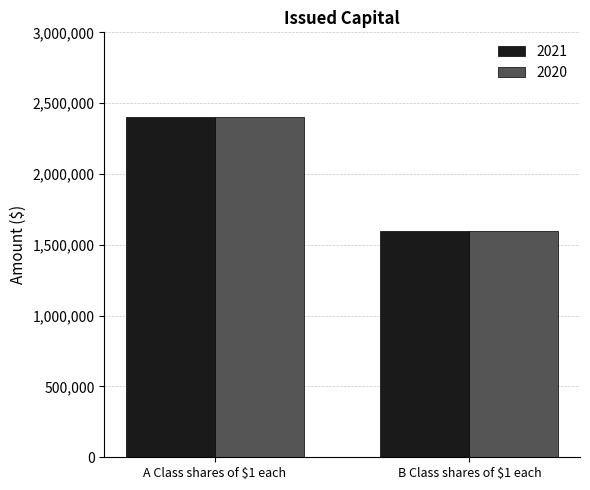

True or false: 2020 has a value of 2400000 at A Class shares of $1 each.

True